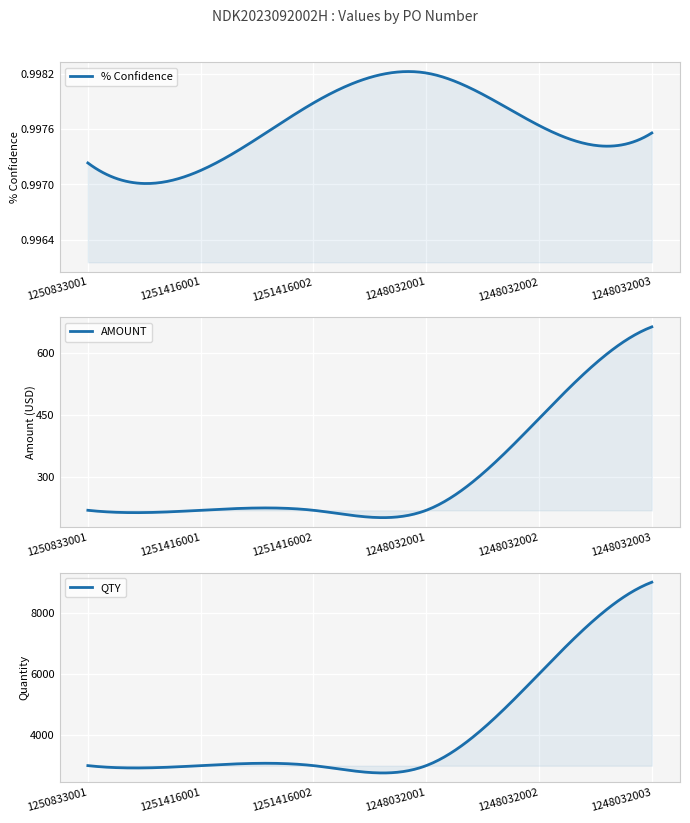

Is the value of % Confidence at 1251416001 greater than the value of AMOUNT at 1248032001?

No